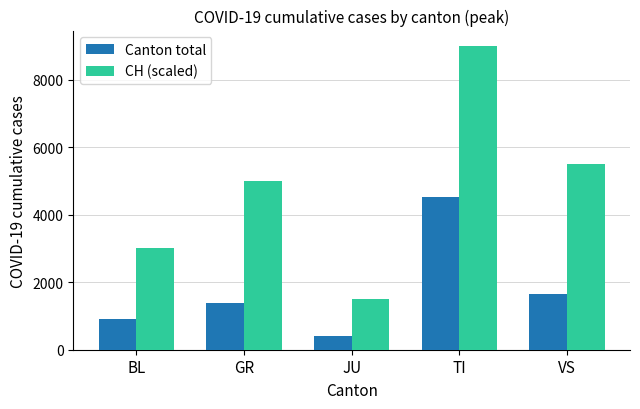

At which category does the chart reach its minimum across all series?

JU